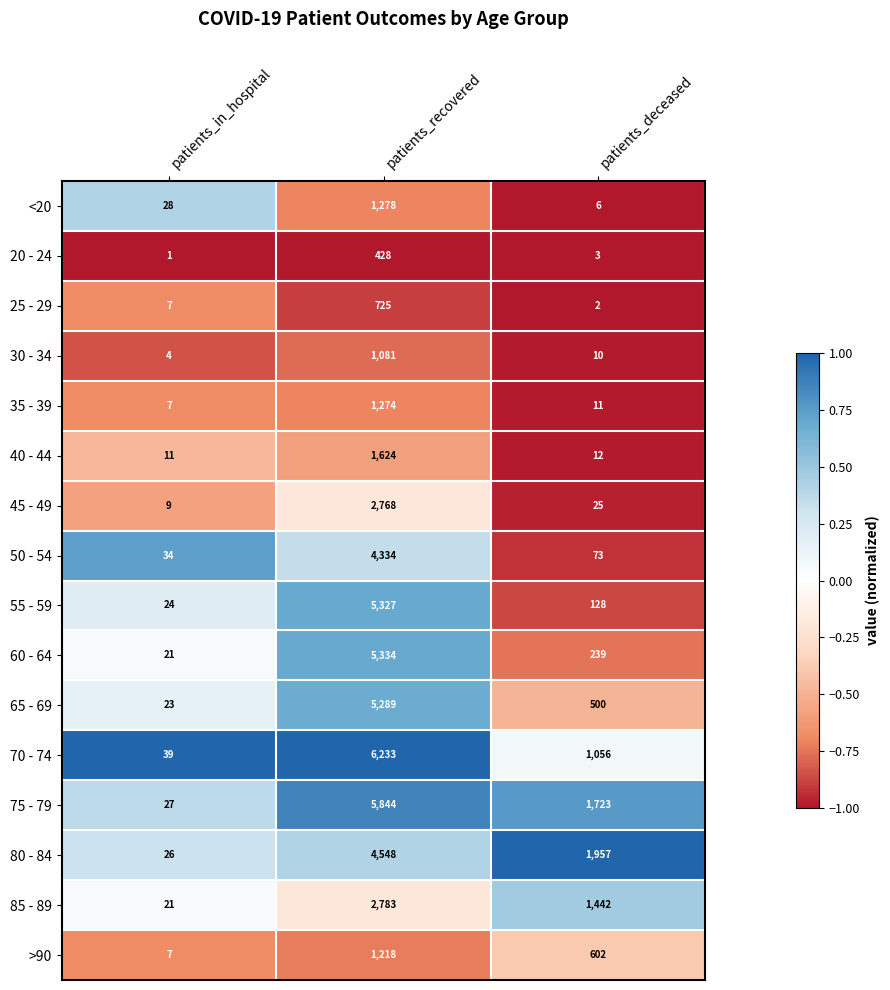

How many distinct data groups are displayed?

16